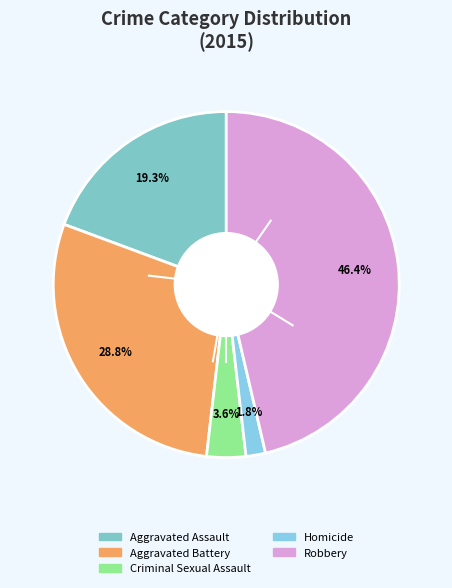

To the nearest percent, what portion does Criminal Sexual Assault represent?

4%